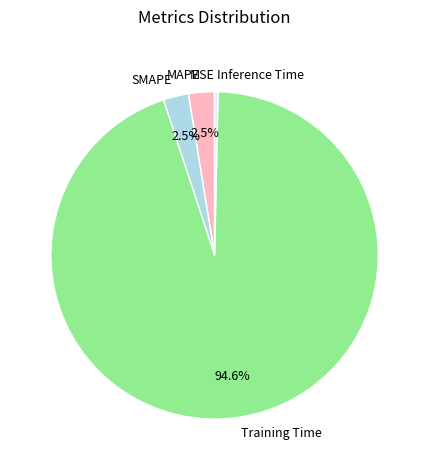

Is the sum of SMAPE and Training Time greater than half?

Yes